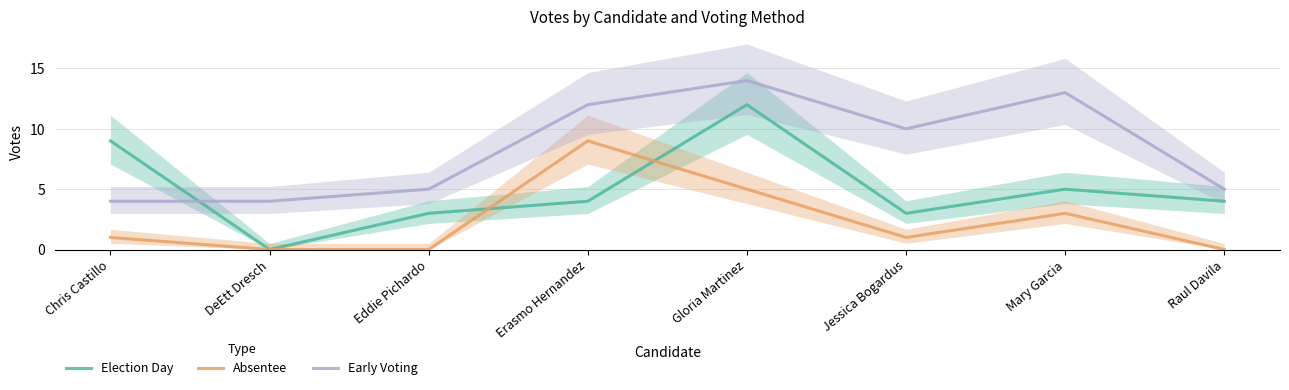

Reading left to right, transcribe all the data shown in this chart.

Election Day: 9	0	3	4	12	3	5	4
Absentee: 1	0	0	9	5	1	3	0
Early Voting: 4	4	5	12	14	10	13	5